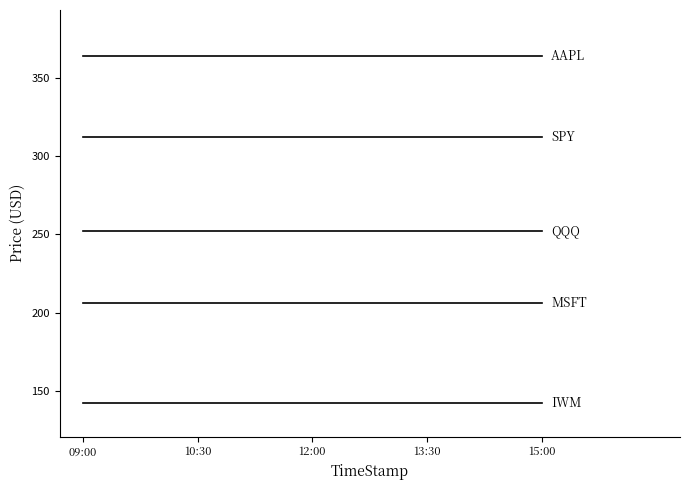

True or false: QQQ has a value of 252.2 at 09:00.

True